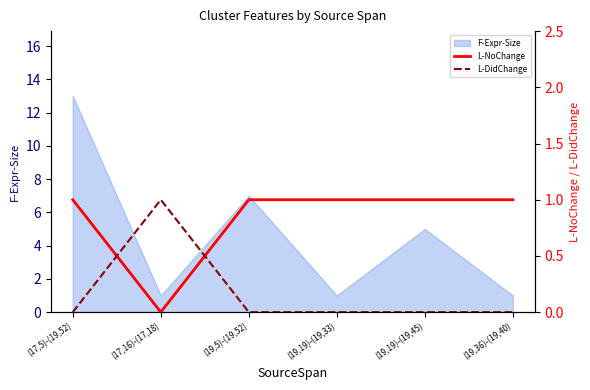

Is it true that F-Expr-Size equals 0 at (19,19)-(19,33)?

False